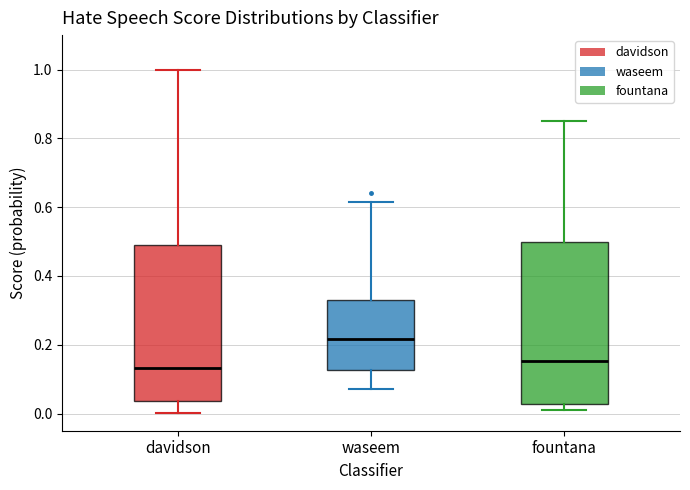

Which box's median line is the highest?

waseem